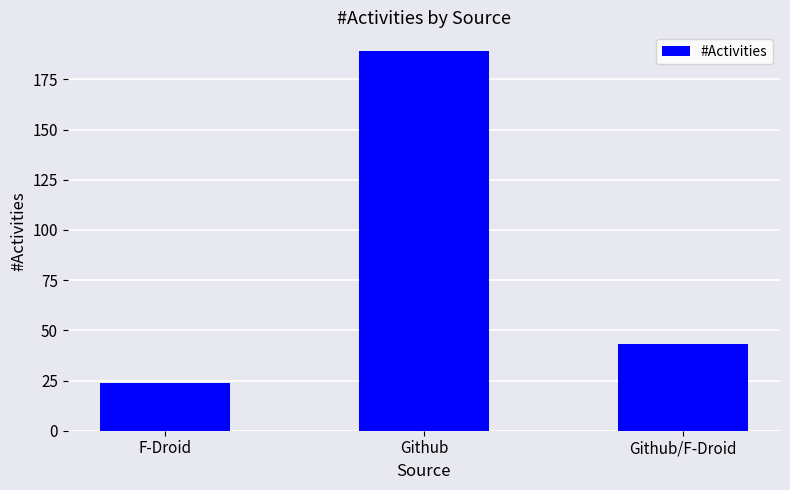

What is the change in value from Github to Github/F-Droid?

-146